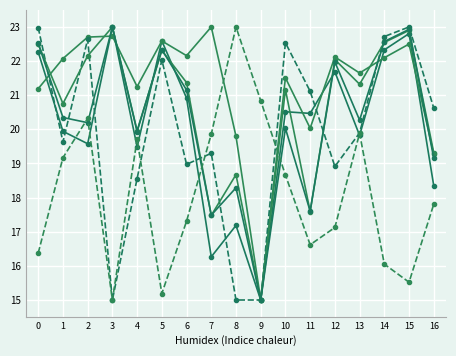

How many lines are shown in the chart?

6